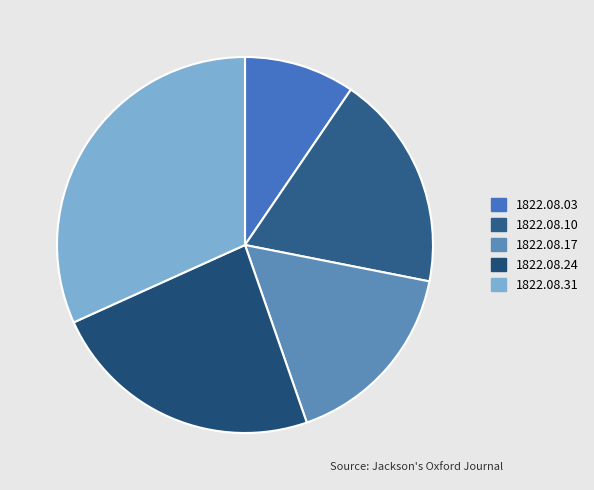

True or false: 1822.08.31 accounts for 20% of the total.

False